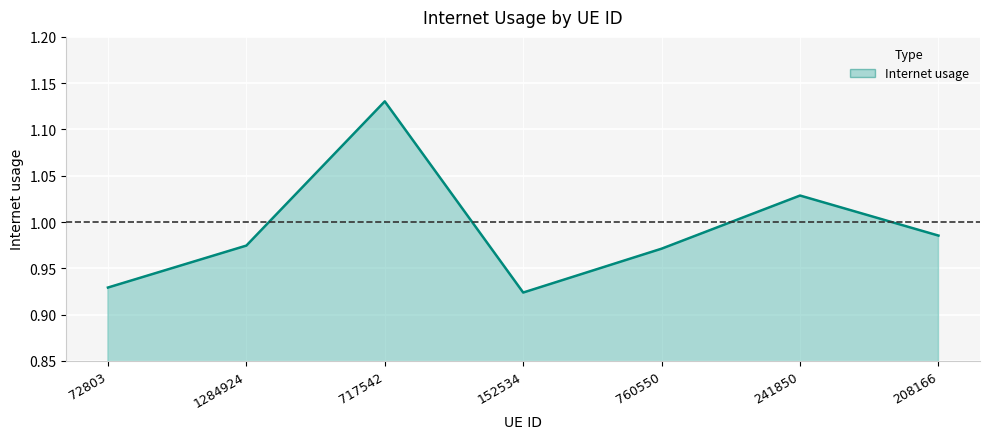

Does the chart have visible grid lines?

Yes